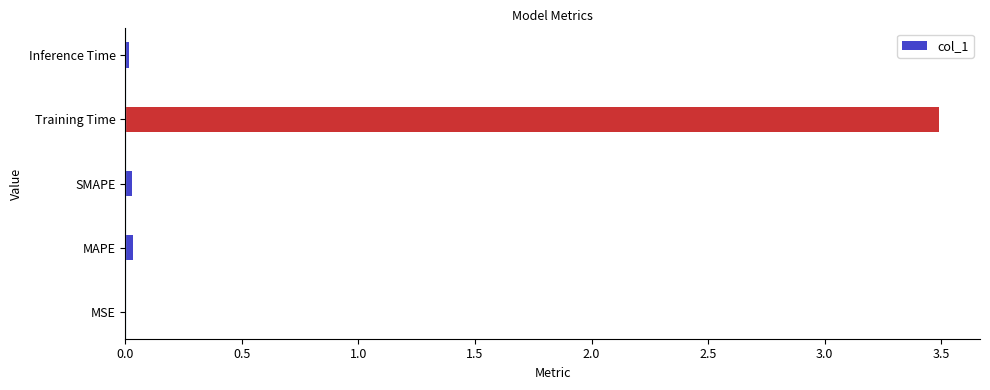

What is the greatest value displayed?

3.5